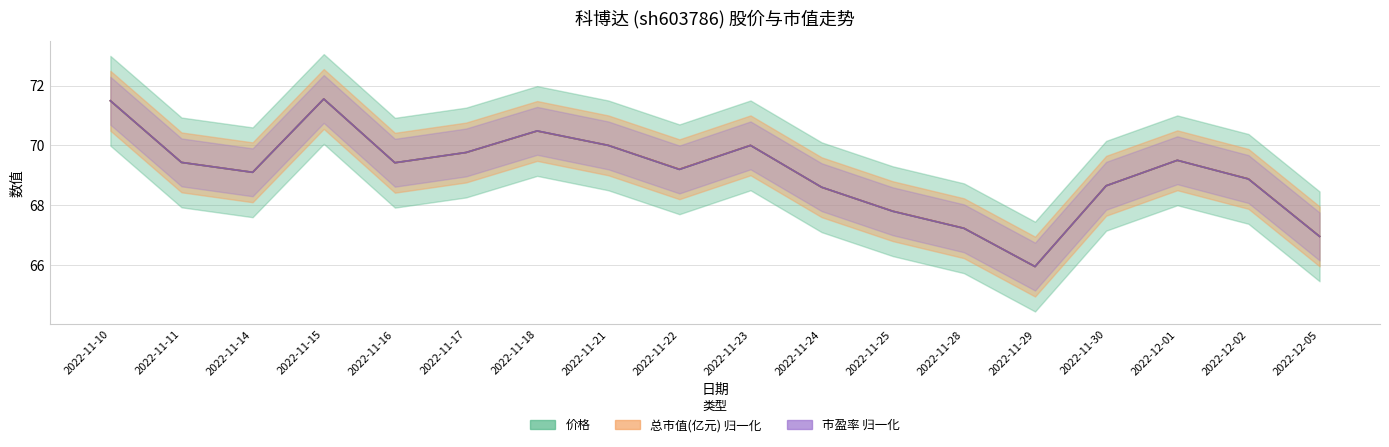

Where is the first local maximum for 市盈率?

2022-11-15